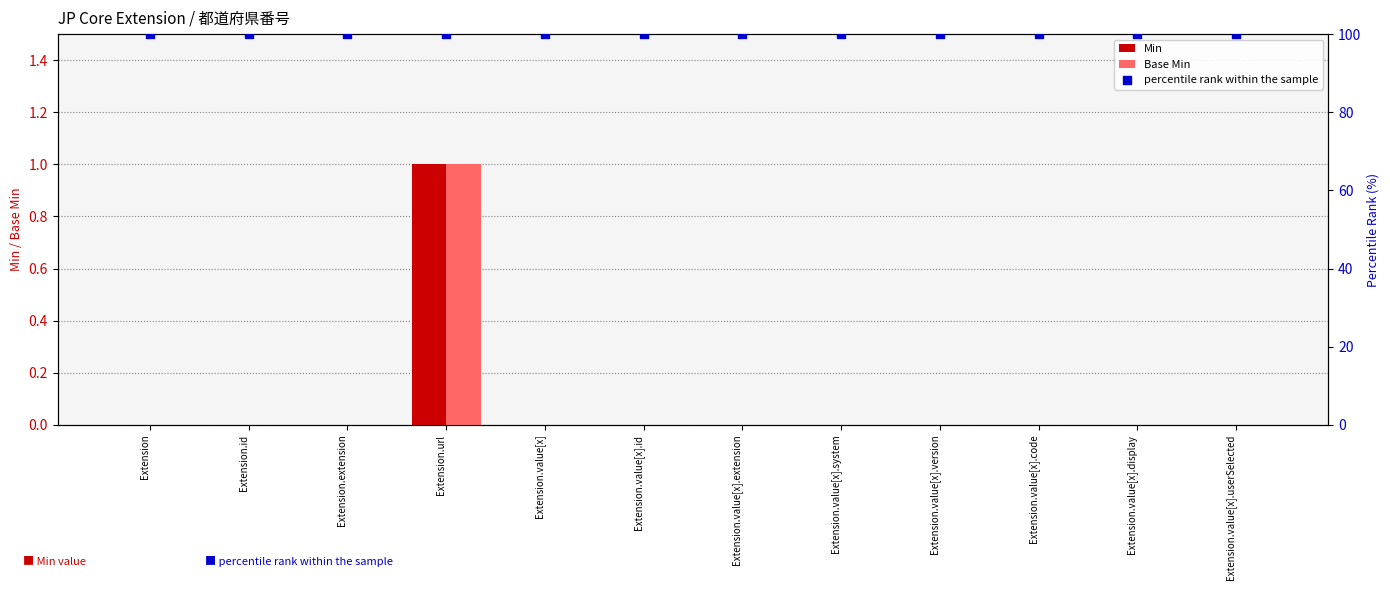

Which series has the largest total across all categories?

percentile rank within the sample